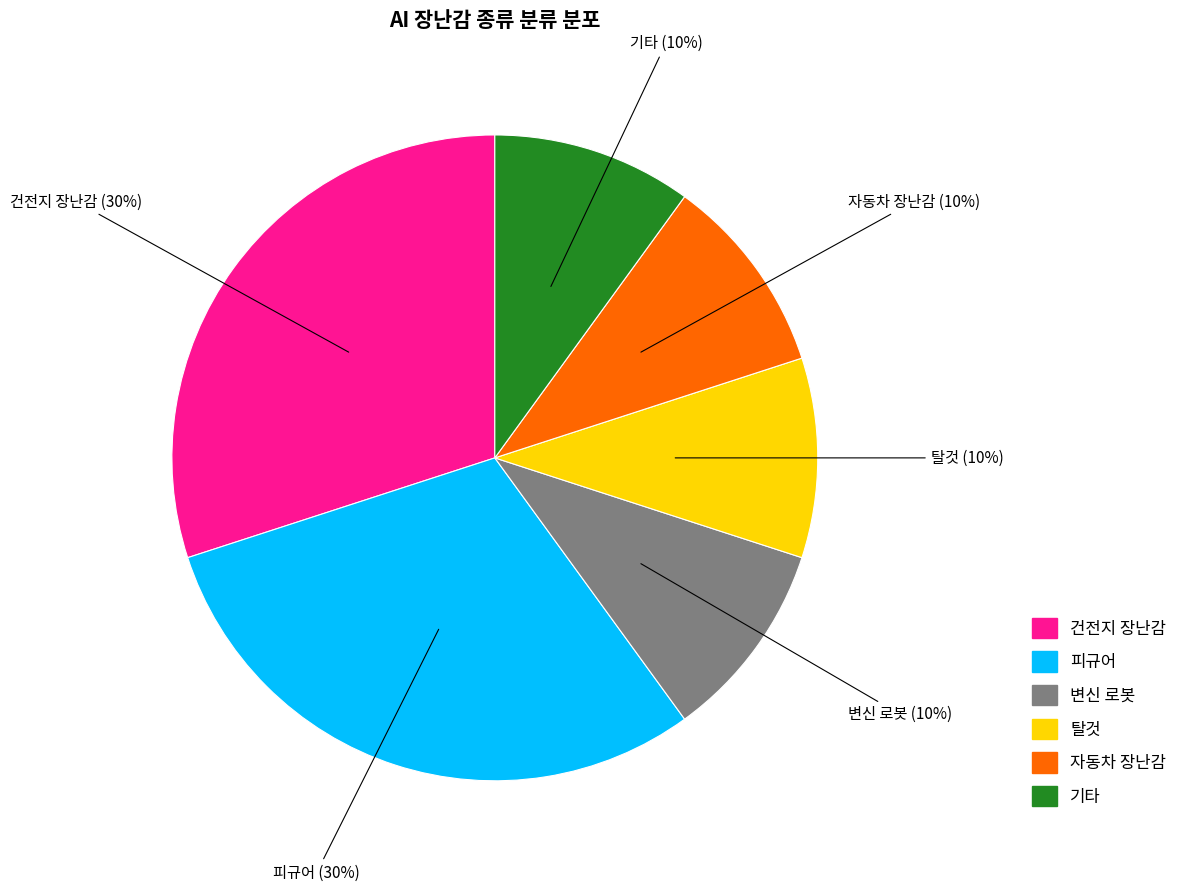

Approximately how many times larger is the value at 자동차 장난감 compared to 피규어?

0.3